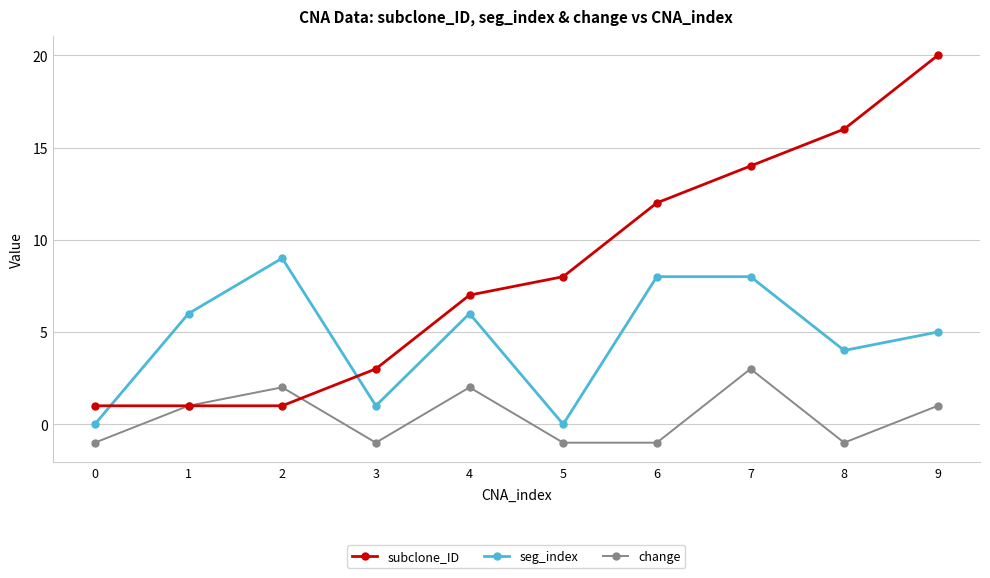

What is the difference between the highest and lowest values at 8?

17